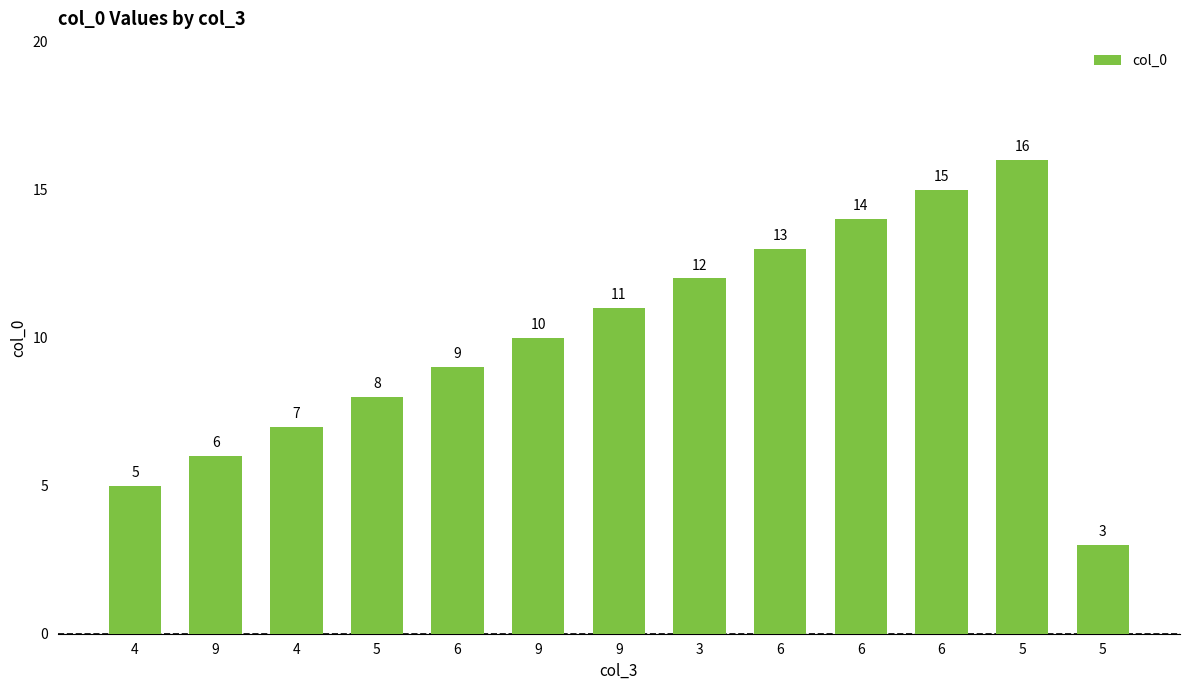

Approximately how many times larger is the value at 5 compared to 9?

1.6